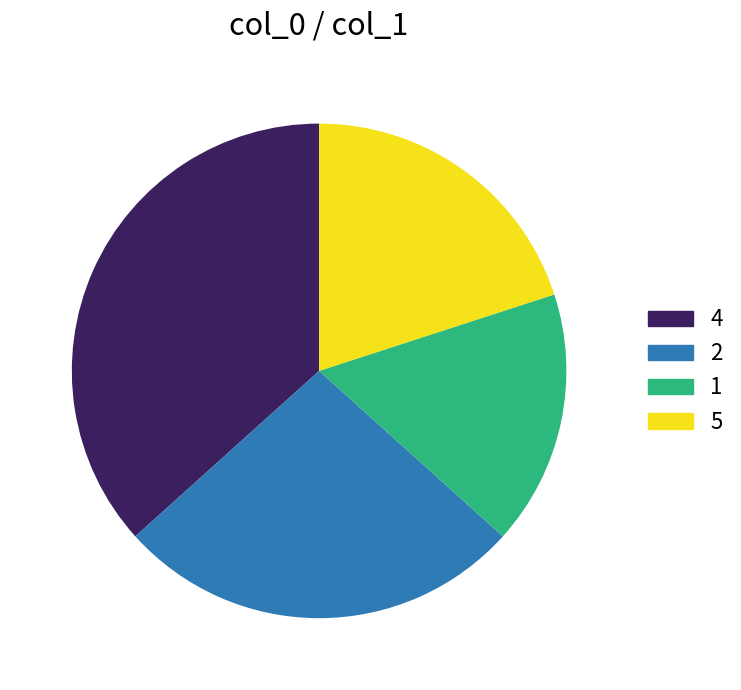

What is the ratio of the value at 2 to the value at 5?

1.3